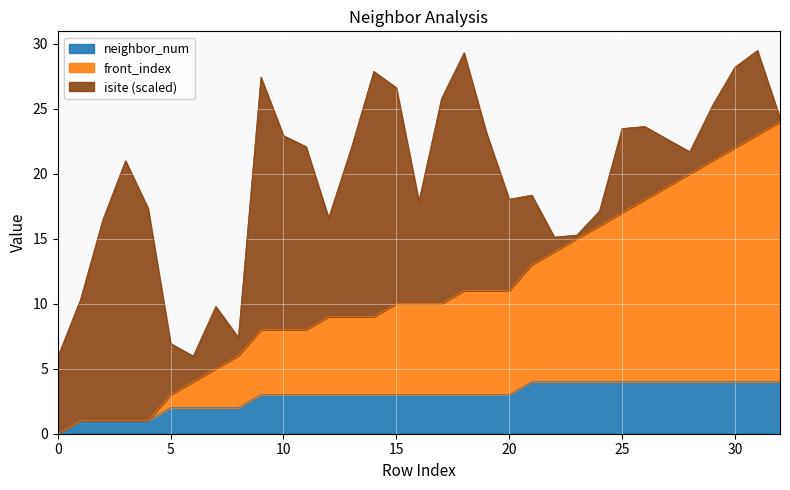

Which has a higher value, 1 or 29?

29